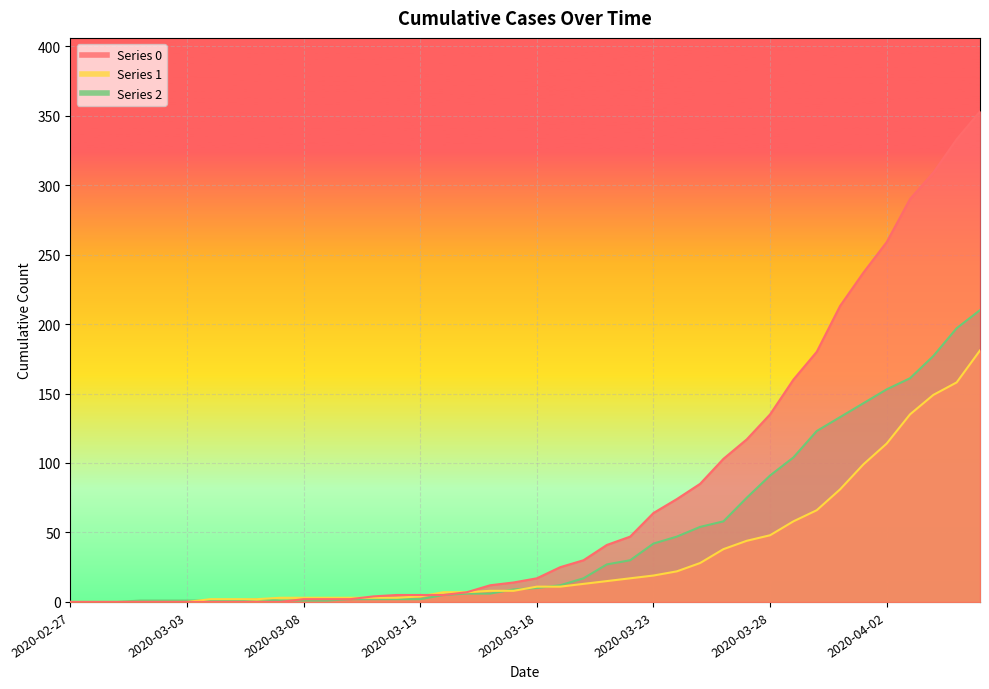

At which label does 1 reach its minimum?

2020-02-27